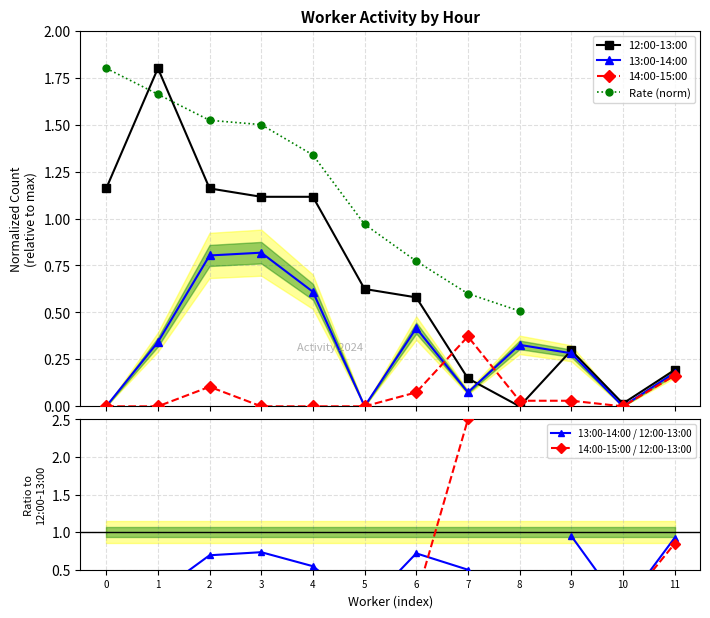

Is the value of 13:00-14:00 at 1 greater than the value of 14:00-15:00 at 3?

Yes